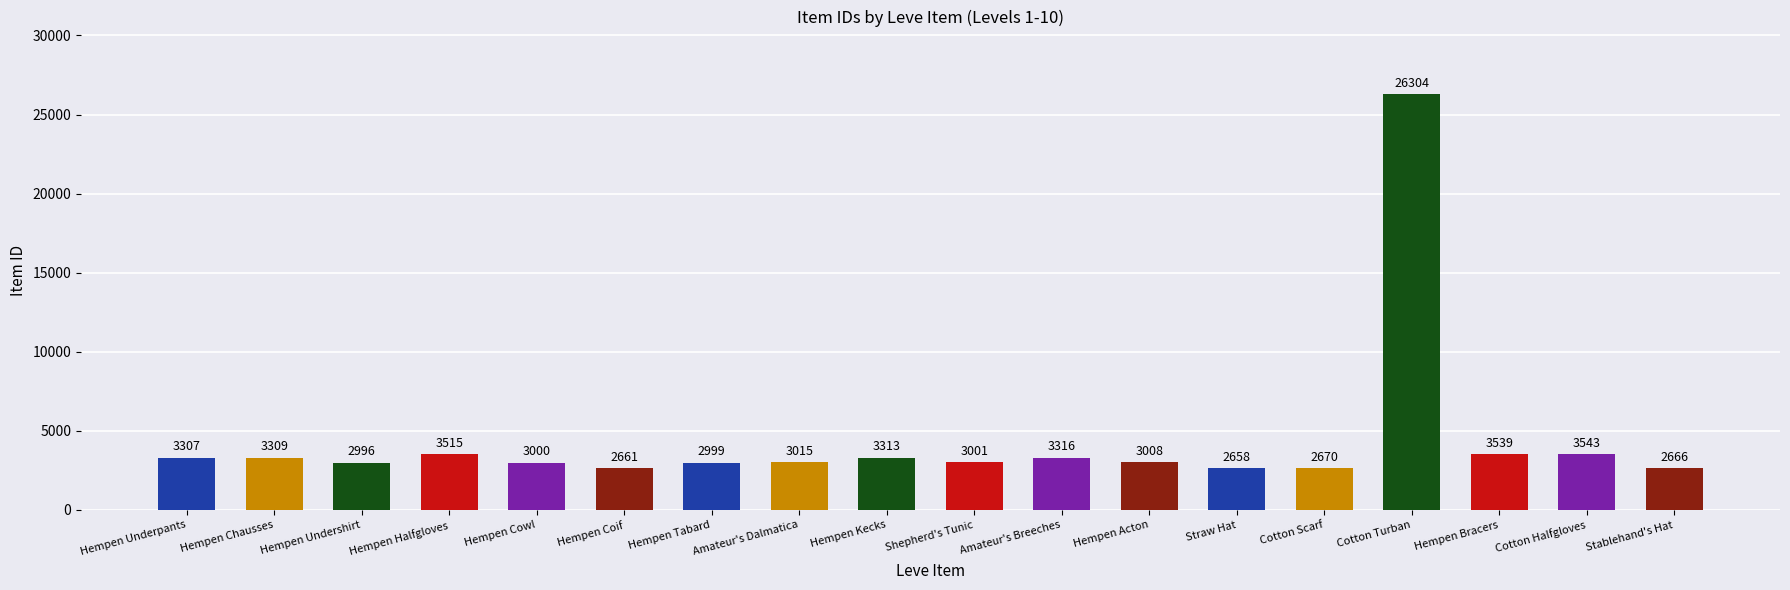

The chart shows a value of 3015 at Amateur's Dalmatica. True or false?

True